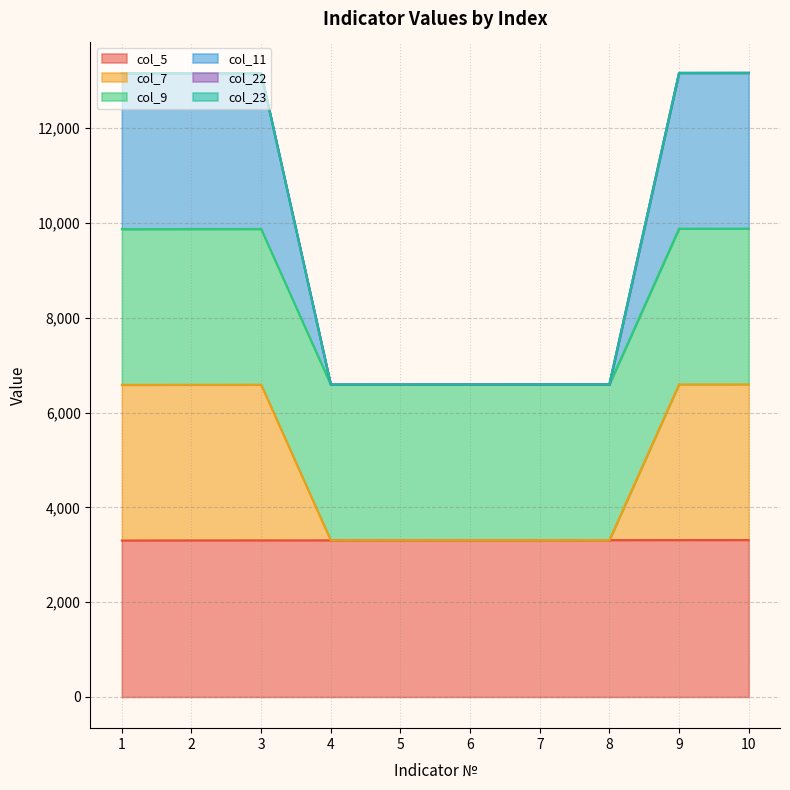

What is the value of the col_5 point at the 1st from the left?

3301